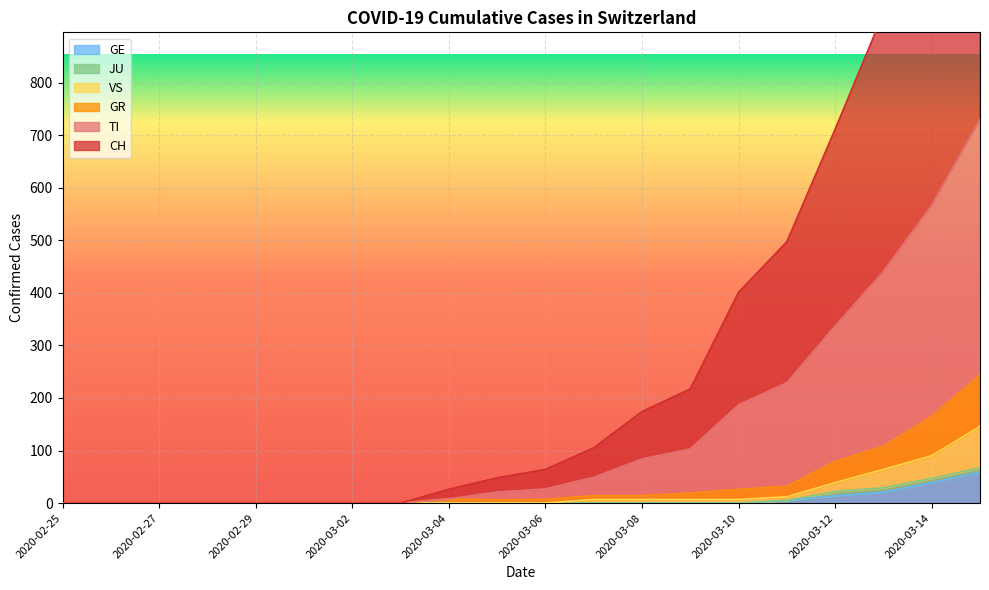

What is the difference between the second highest and minimum values in the CH series?

1219